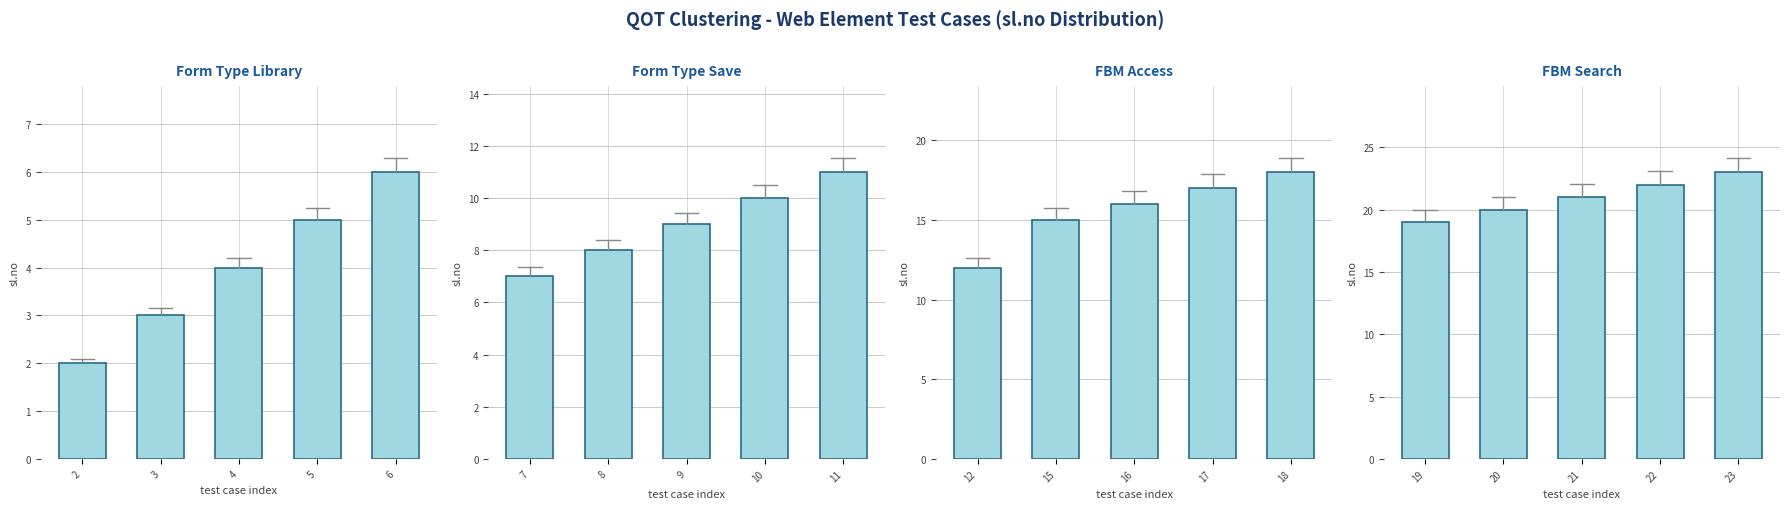

How many distinct data groups are displayed?

4